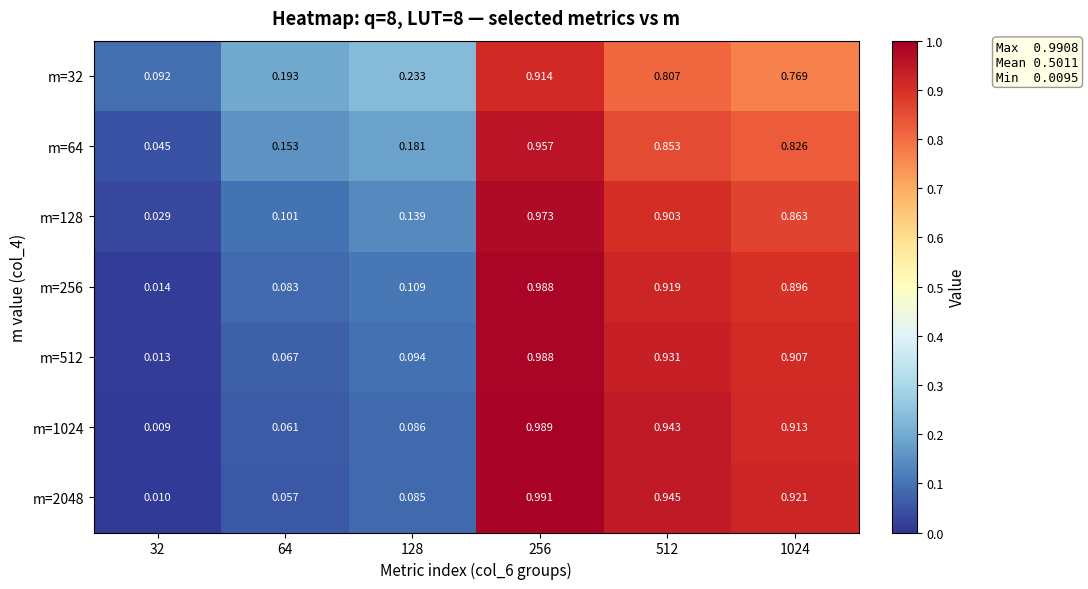

Is the value of m=512 at 128 greater than the value of m=128 at 64?

No